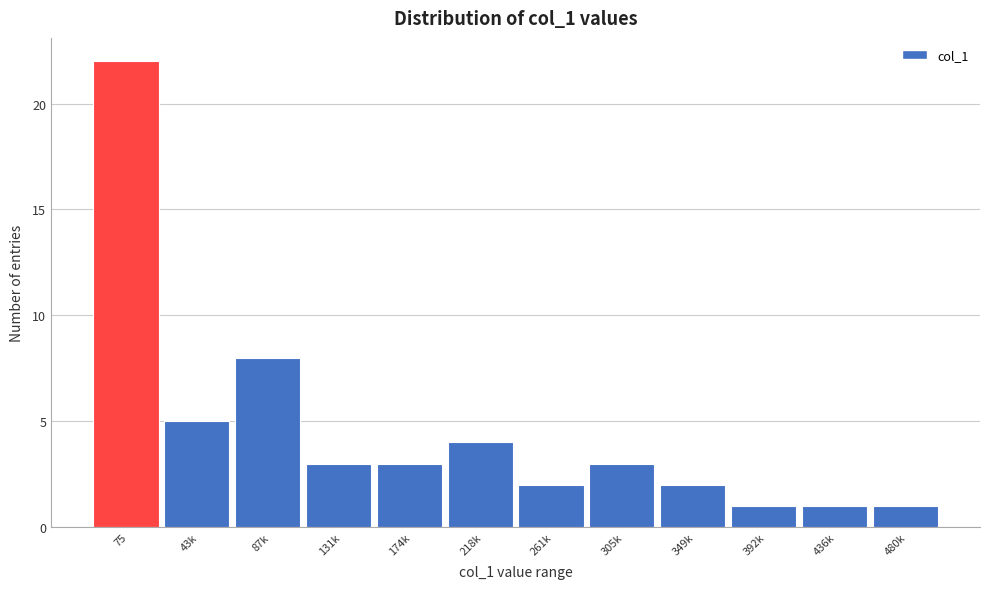

Reading left to right, transcribe all the data shown in this chart.

75=22	43k=5	87k=8	131k=3	174k=3	218k=4	261k=2	305k=3	349k=2	392k=1	436k=1	480k=1